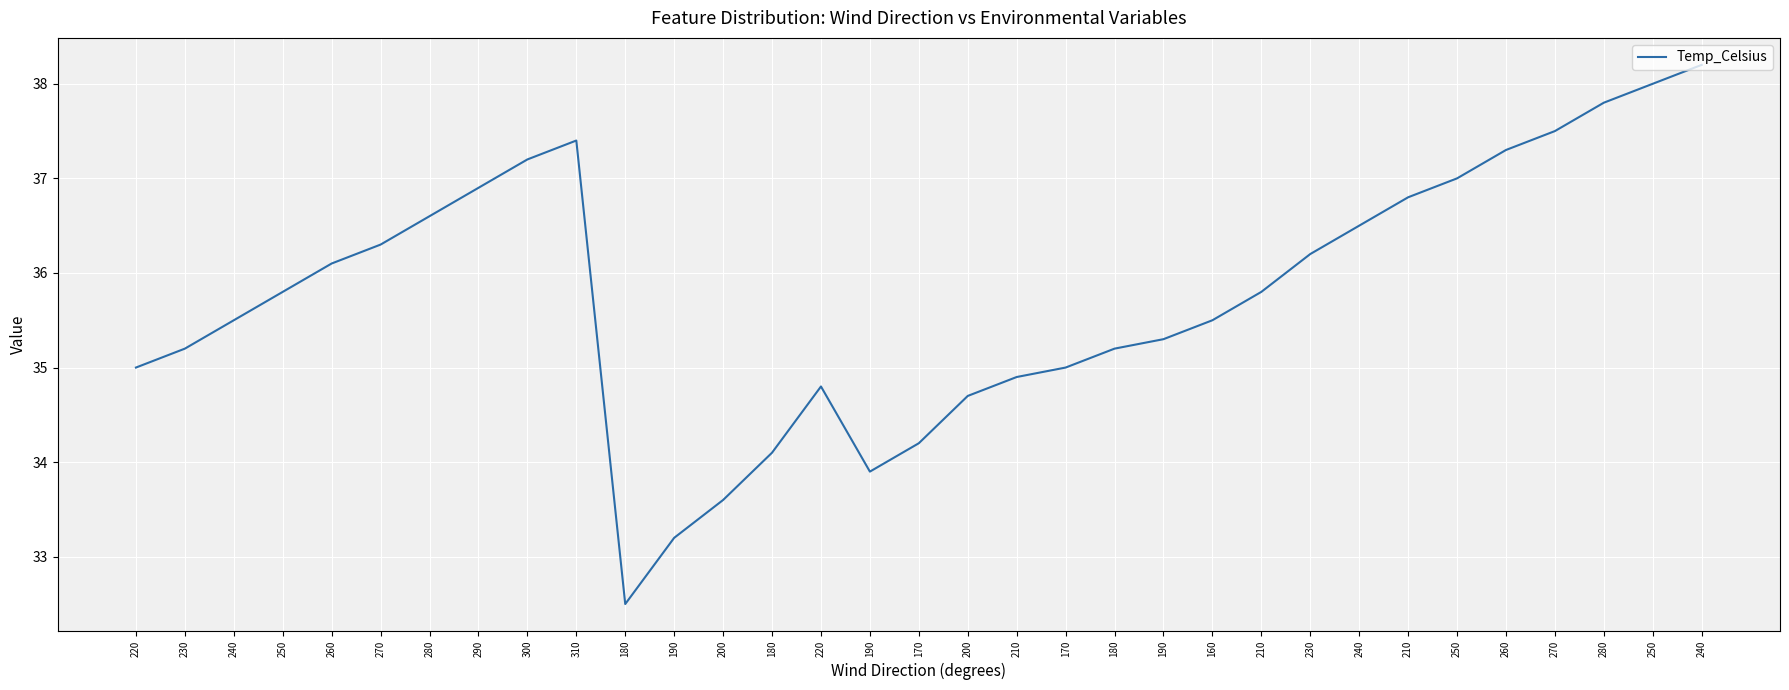

List the labels in order of value, largest first.

240, 250, 280, 270, 310, 260, 300, 250, 290, 210, 280, 240, 270, 230, 260, 250, 210, 240, 160, 190, 230, 180, 220, 170, 210, 220, 200, 170, 180, 190, 200, 190, 180